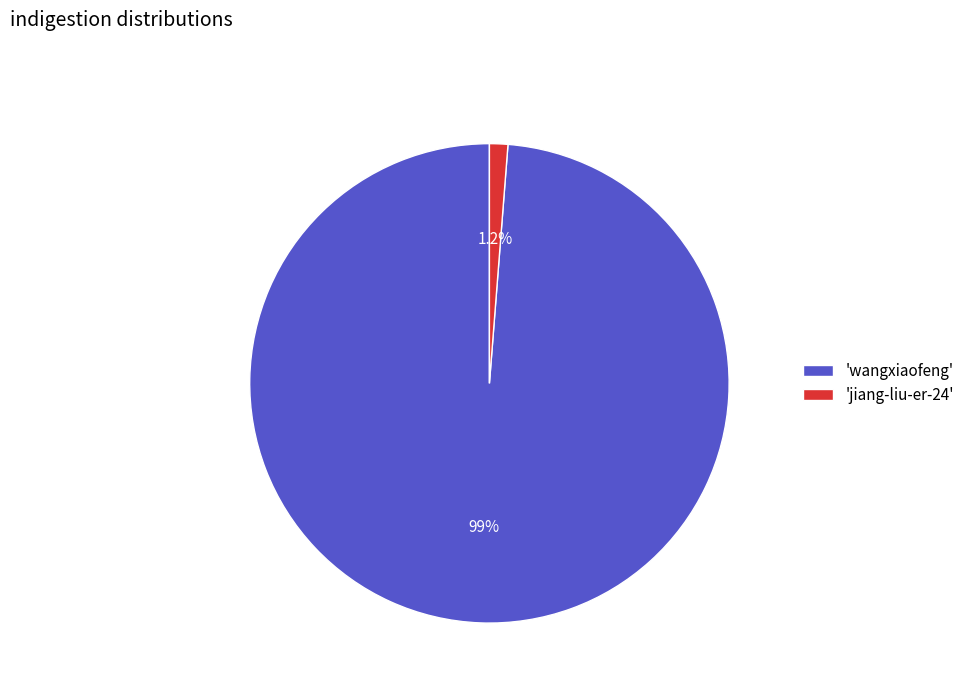

What is the largest slice in the pie chart?

'wangxiaofeng'